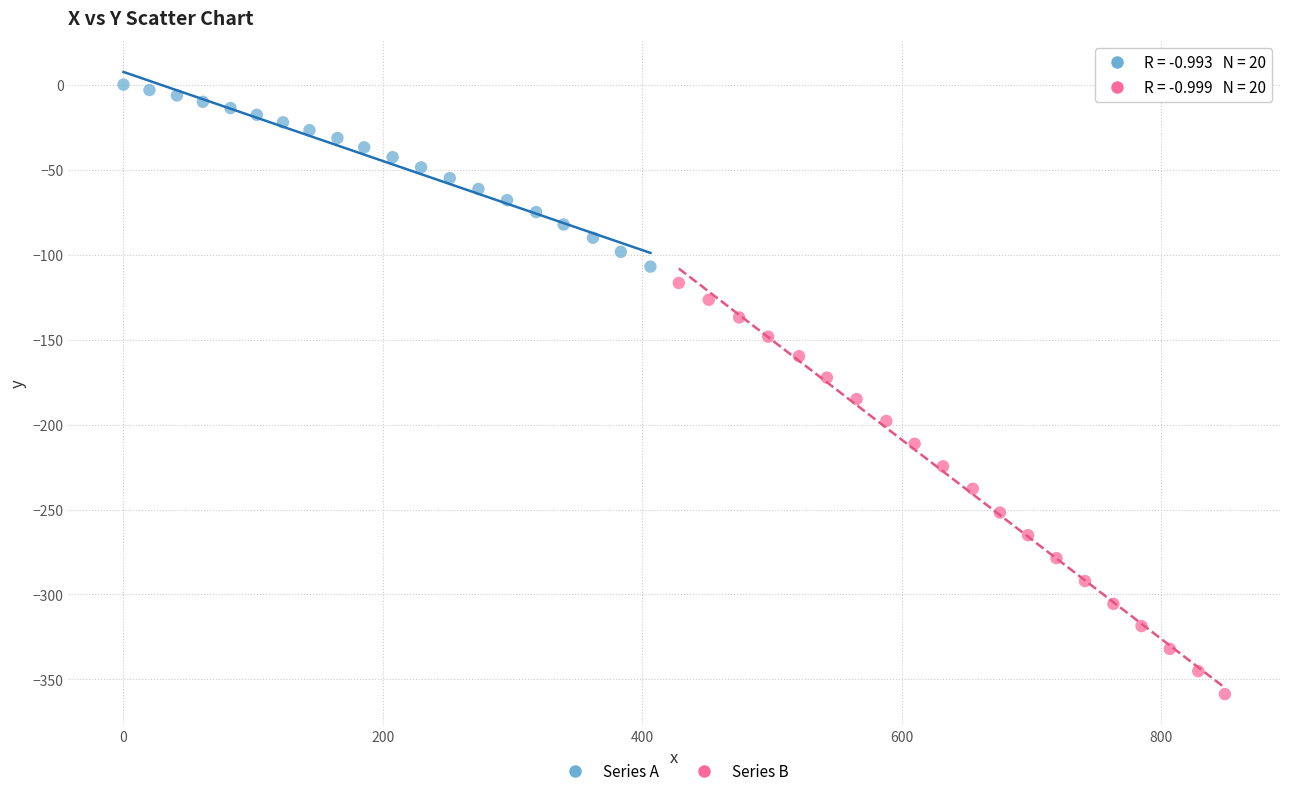

What are all the series names shown in the legend?

Series A, Series B